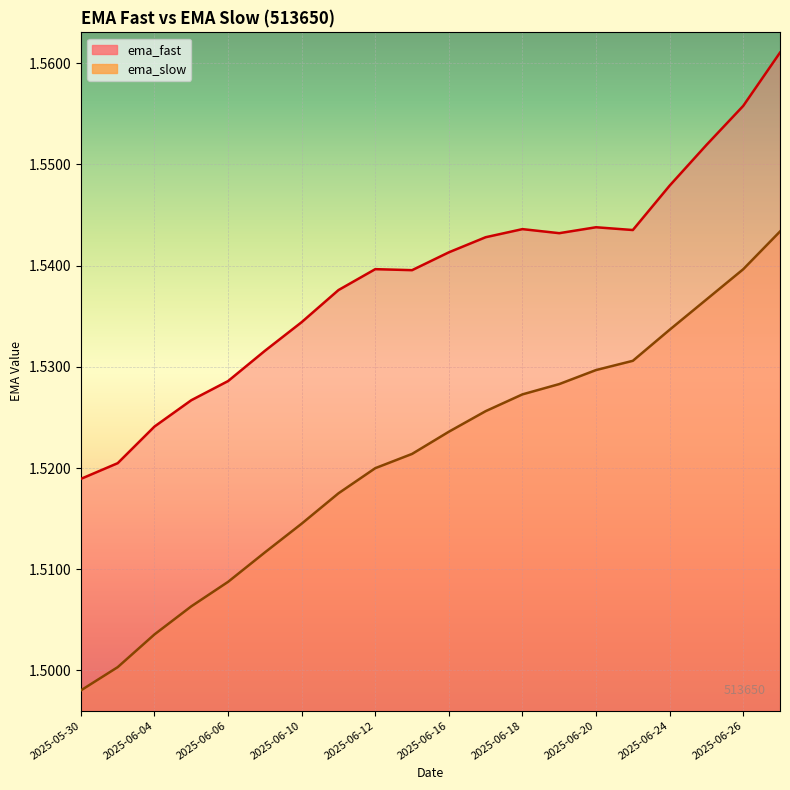

Reading left to right, transcribe all the data shown in this chart.

1.5	1.5	1.5	1.5	1.5	1.5	1.5	1.5	1.5	1.5	1.5	1.5	1.5	1.5	1.5	1.5	1.5	1.5	1.5	1.5